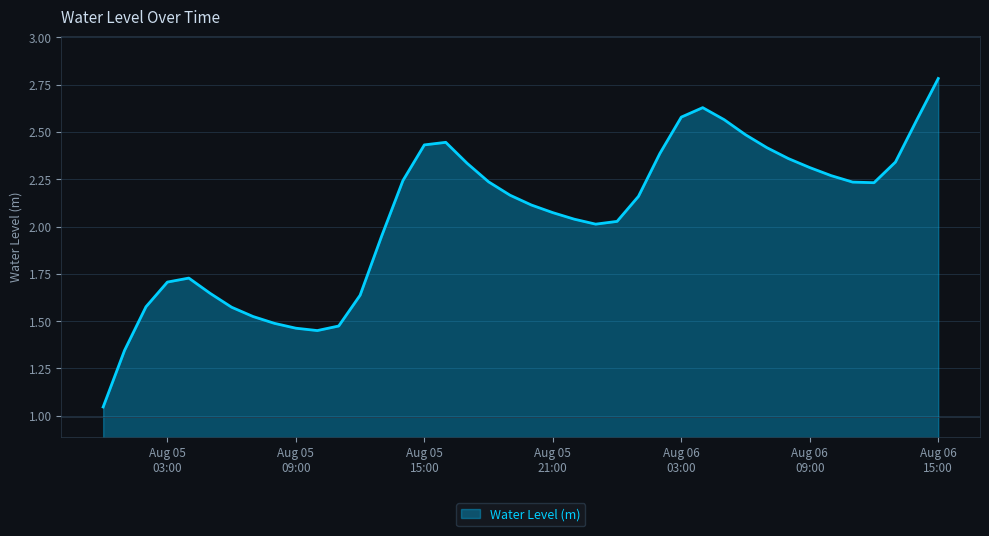

What is the greatest value displayed?

2.8